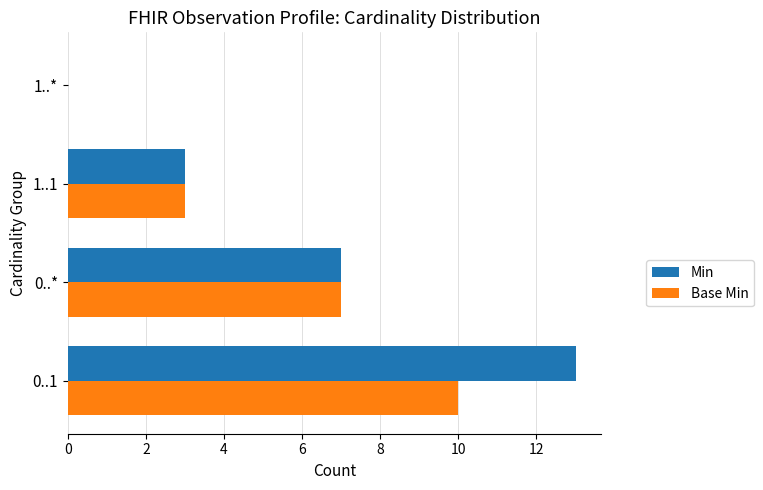

Which series changed the most between 0..1 and 1..1?

Min